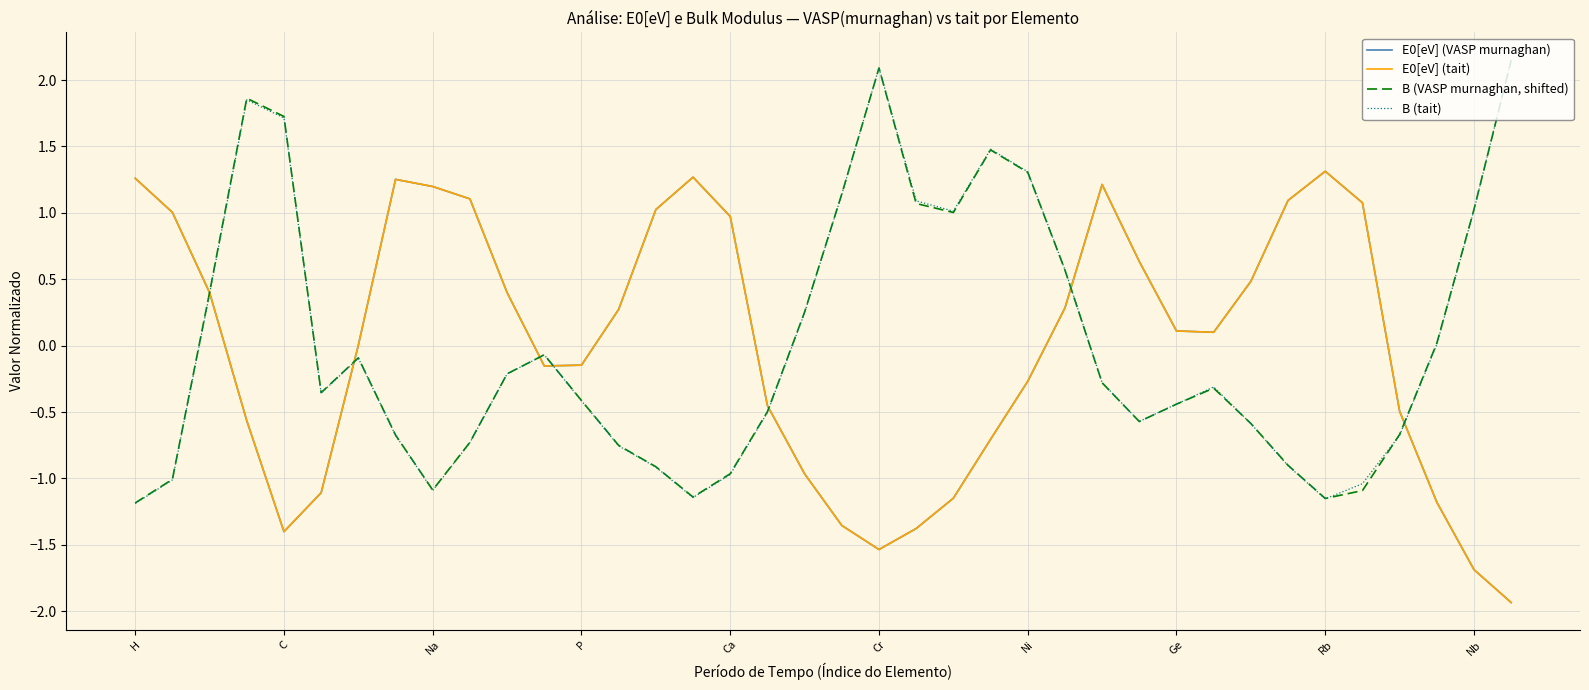

How many intersections are there between B (tait) and B (VASP murnaghan, shifted)?

5